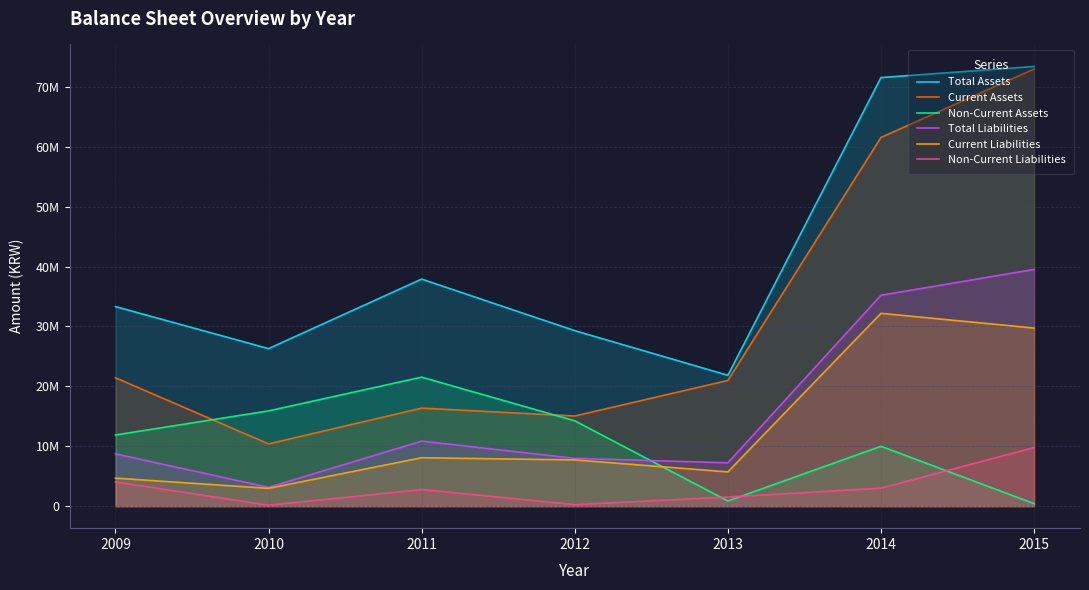

Is the value of Total Assets at 2014 greater than the value of Non-Current Assets at 2013?

Yes